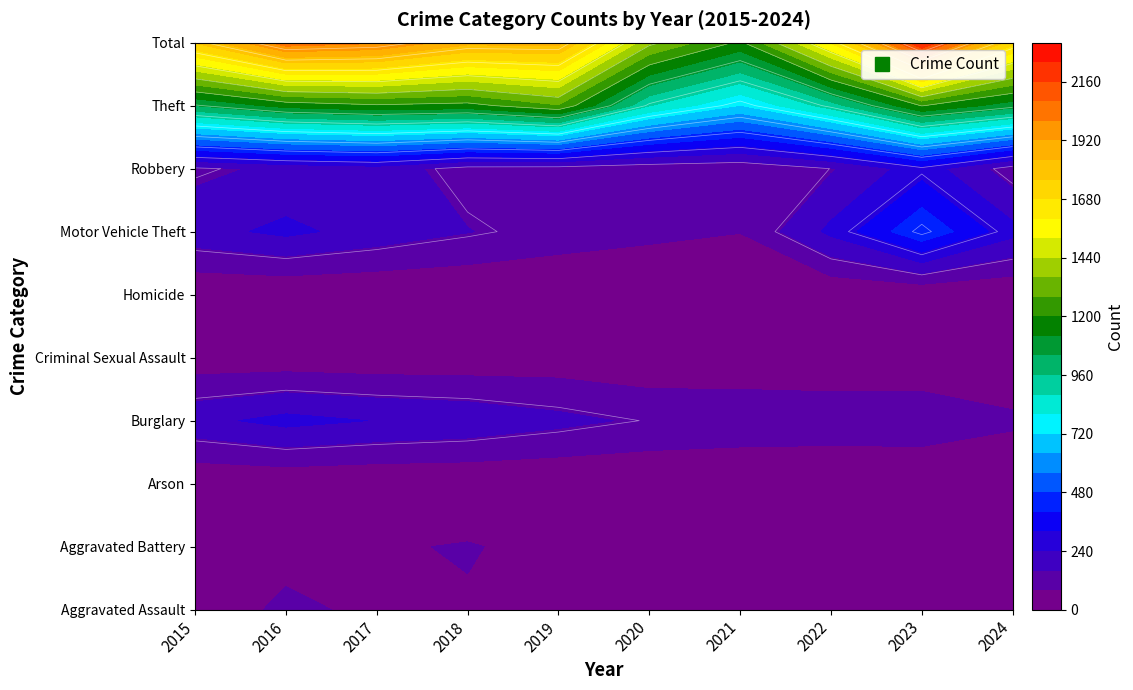

Where is Burglary nearest to the value 180?

4